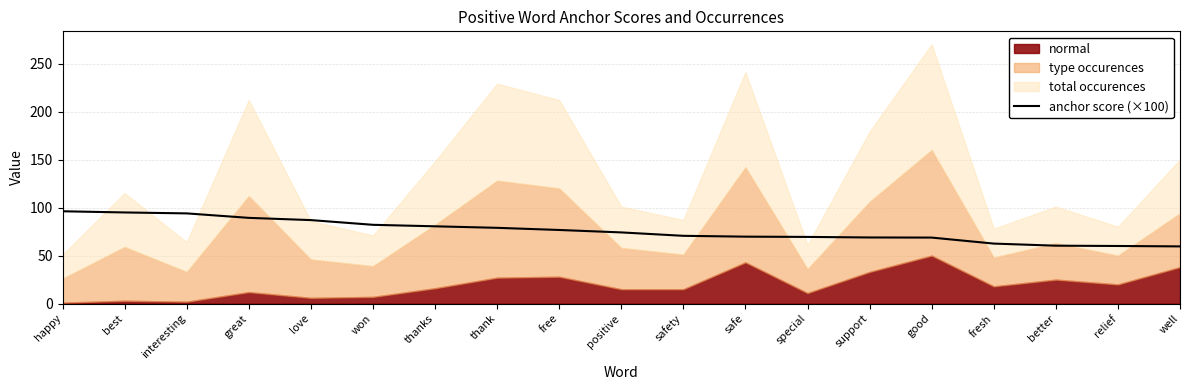

What is the sum of the values at happy and interesting?

190.1